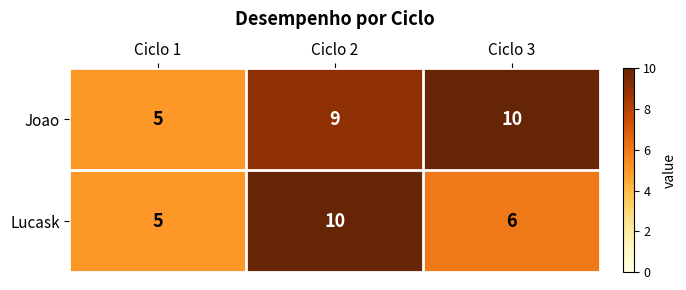

Which series changed the most between Ciclo 1 and Ciclo 3?

Joao